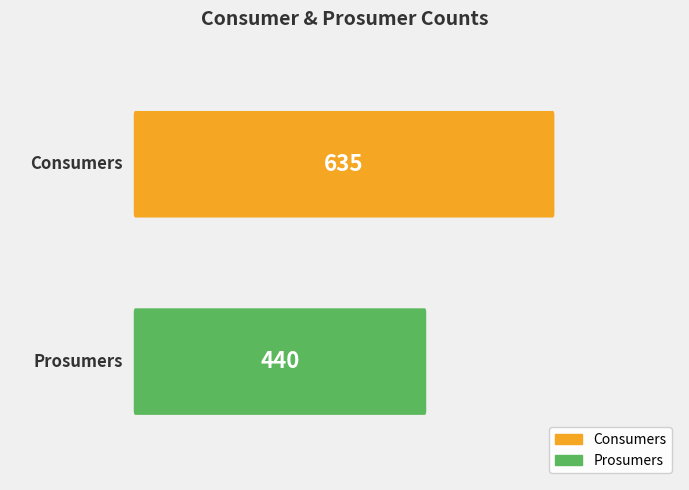

What is the lowest value of the Prosumers series?

440